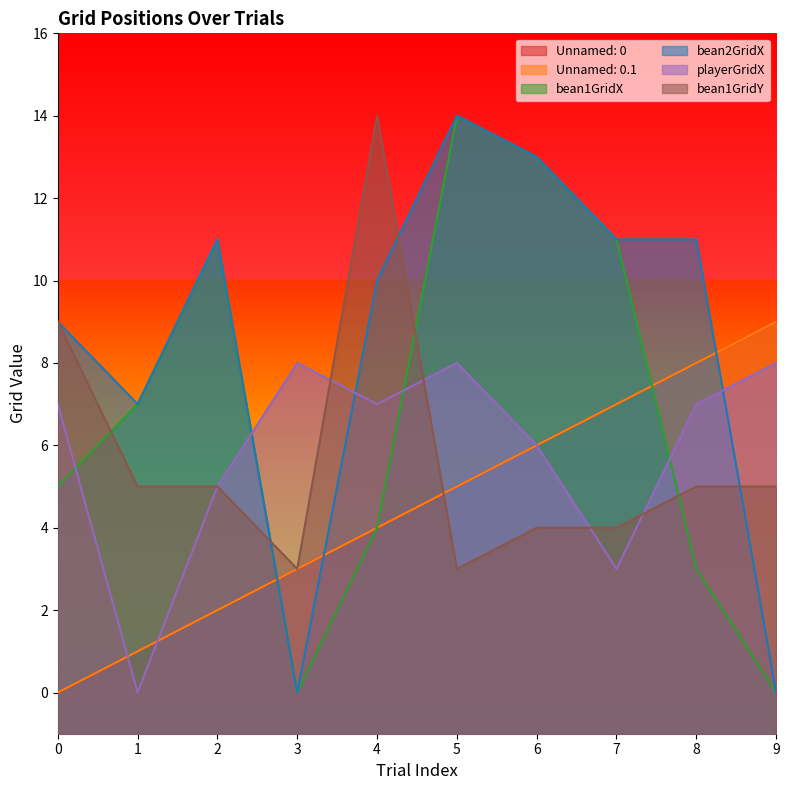

At which category is the sum across all series the highest?

5